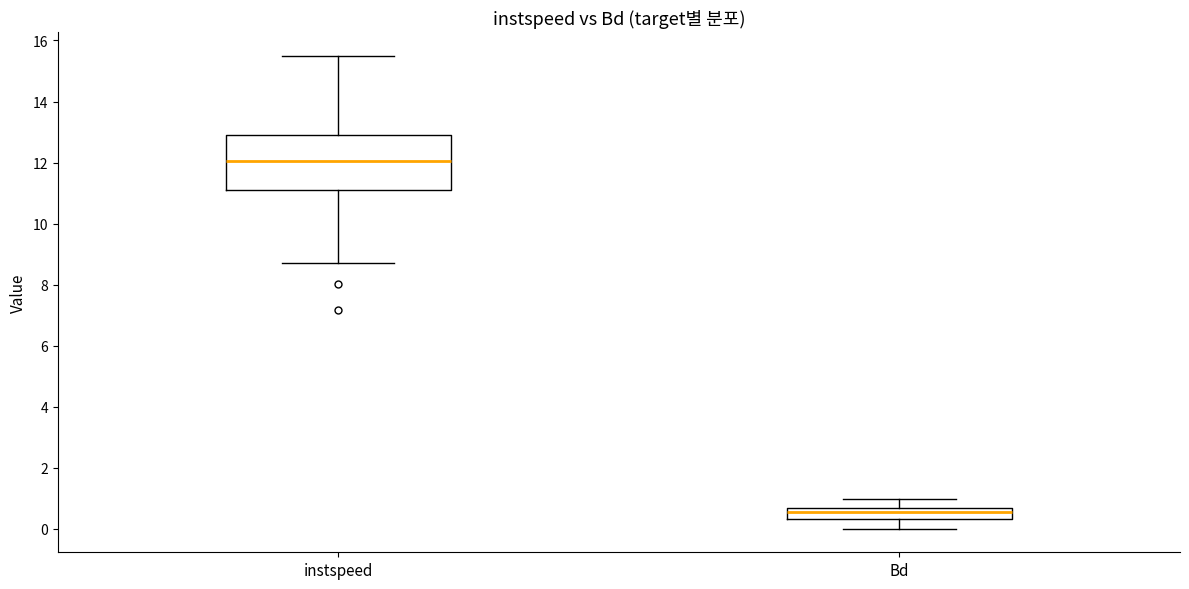

Reading left to right, read every box against the y-axis: the position of its median line, the range the box covers, and the ends of its whiskers. The values are not printed on the chart, so give them approximately, as read against the axis.

instspeed: median 12.0, box 11.2 to 12.8, whiskers 8.8 to 15.4
Bd: median 0.6 (just below the box's upper edge), box 0.4 to 0.6, whiskers 0.0 to 1.0